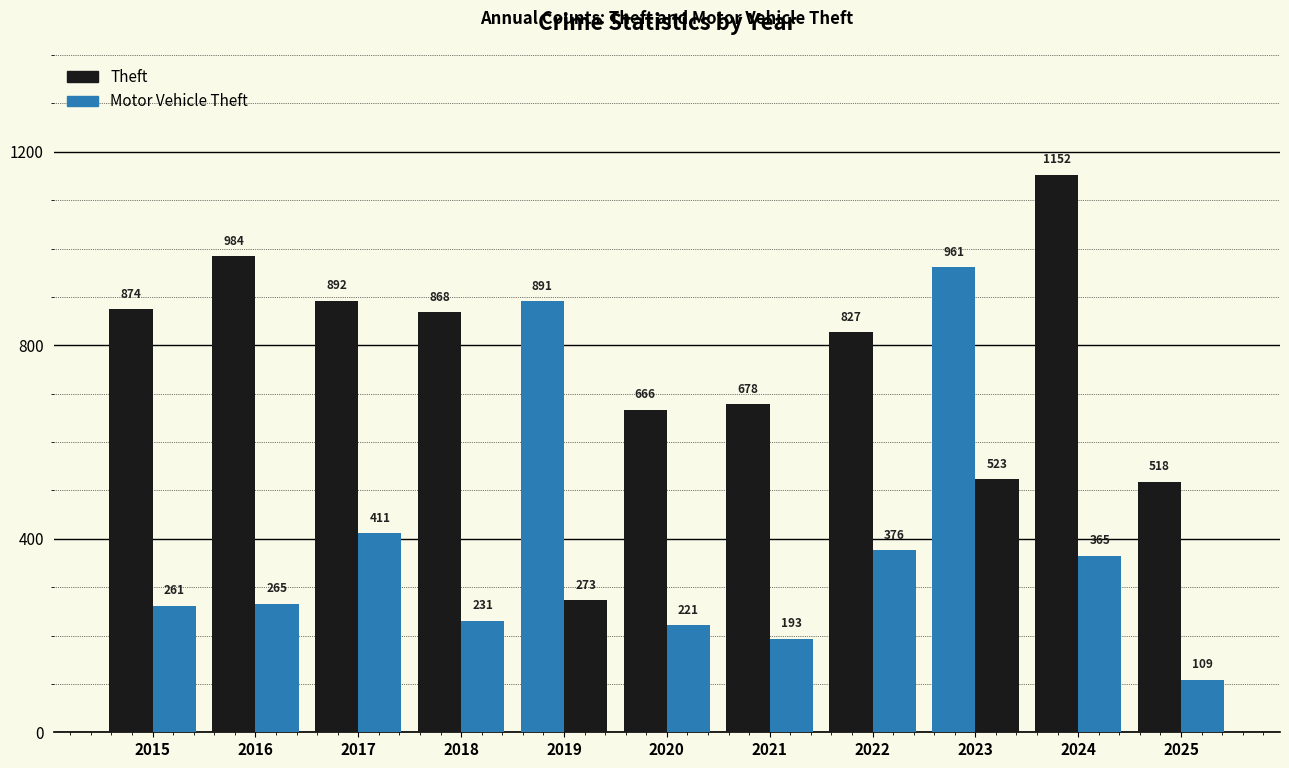

What is the value of the Motor Vehicle Theft bar at the 6th from the left?

221